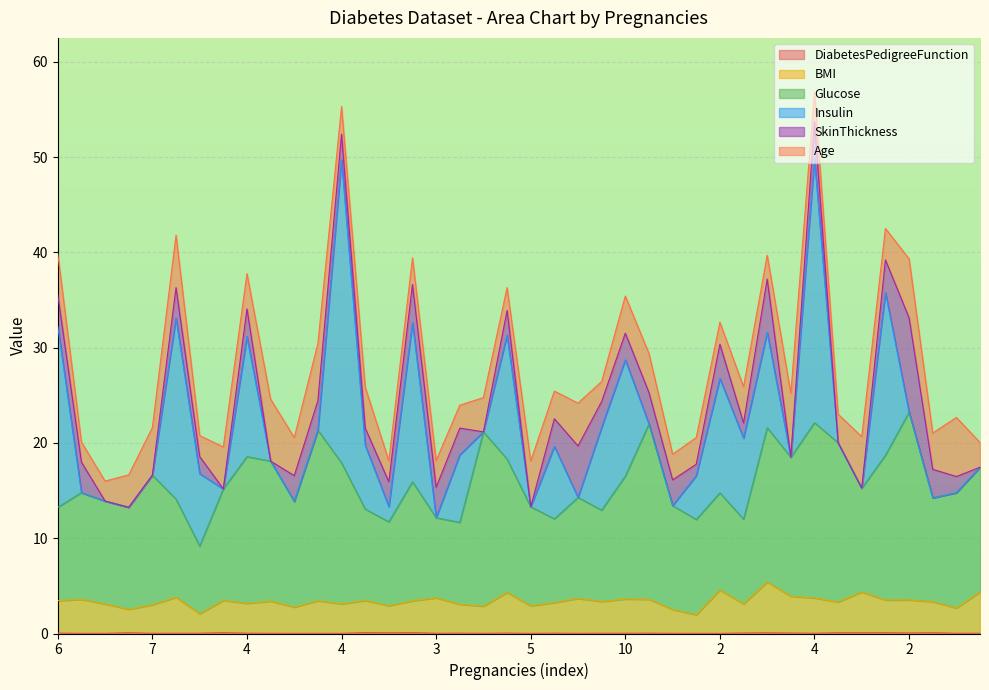

Does the chart display data point markers on the line(s)?

No